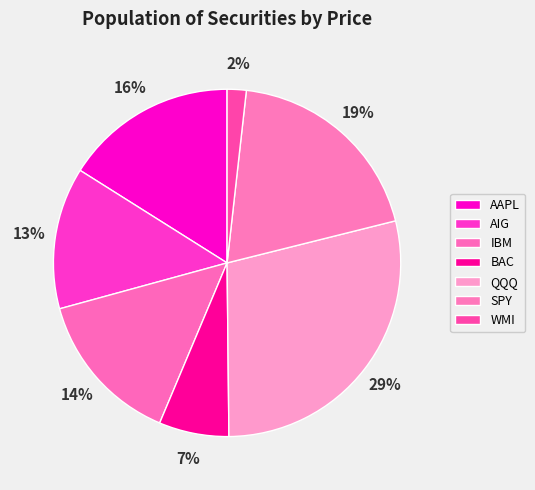

Is there a majority slice in this chart?

No